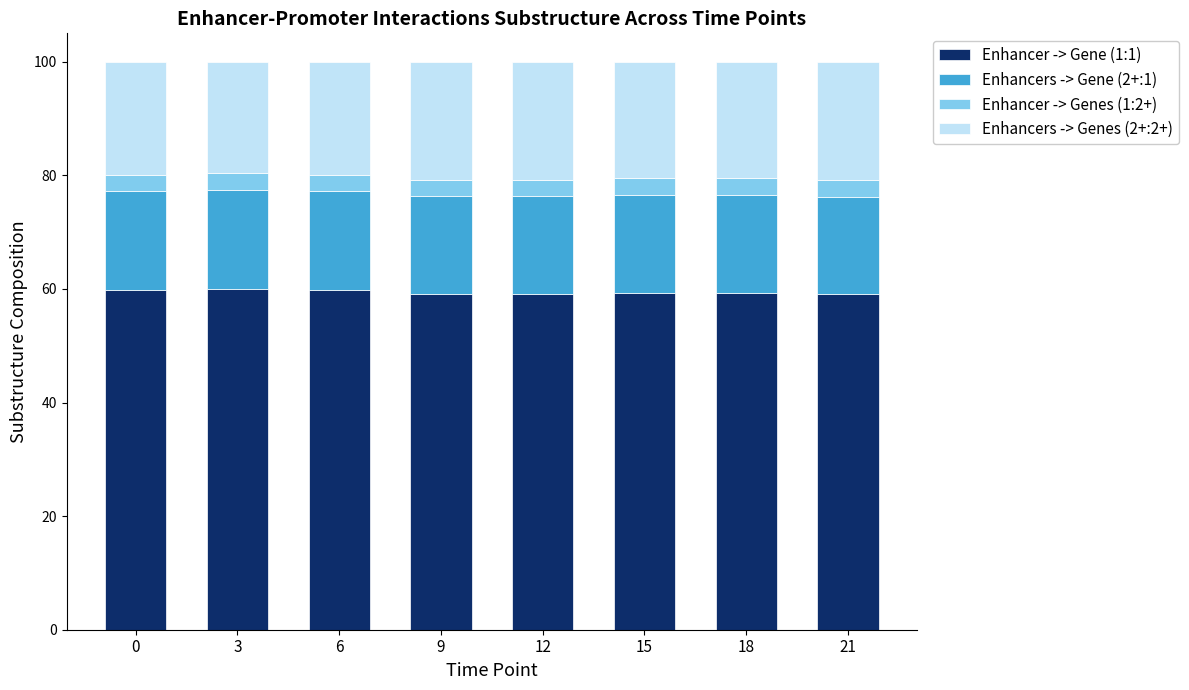

What is the highest value of the Enhancer -> Gene (1:1) series?

59.9